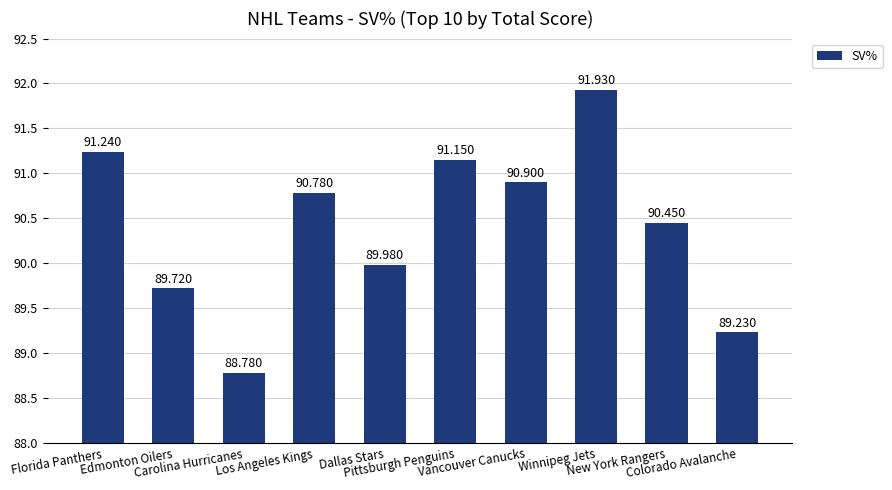

Where is the data nearest to the value 90?

Dallas Stars